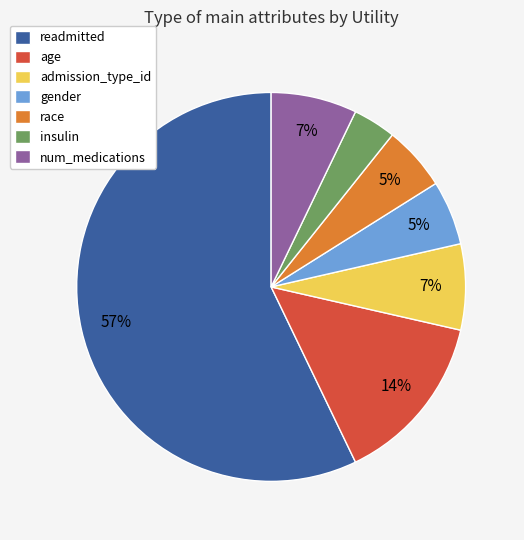

Is there any slice that represents more than half of the pie?

Yes